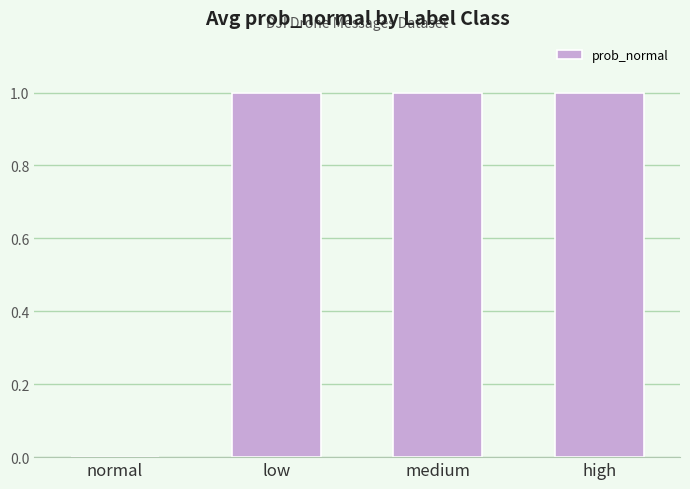

How many data points does each series have?

4